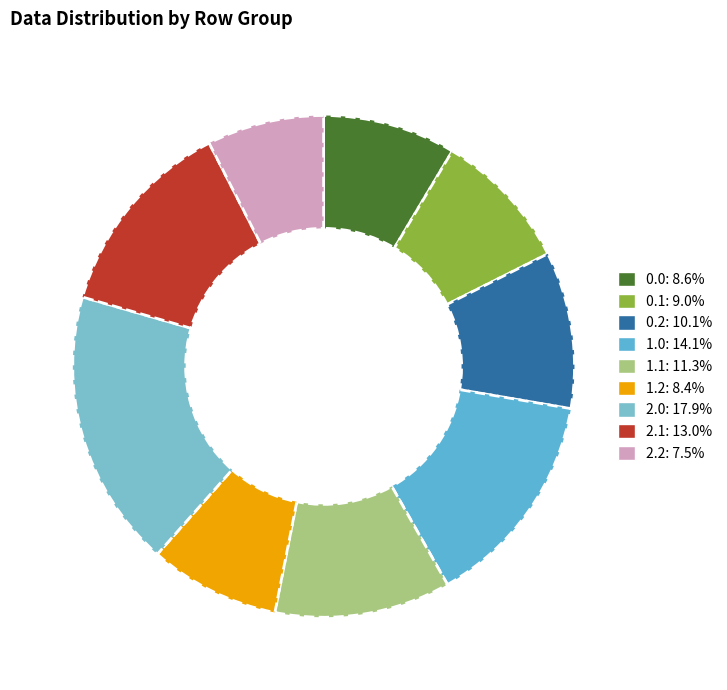

To the nearest percent, what portion does 2.1 represent?

13%